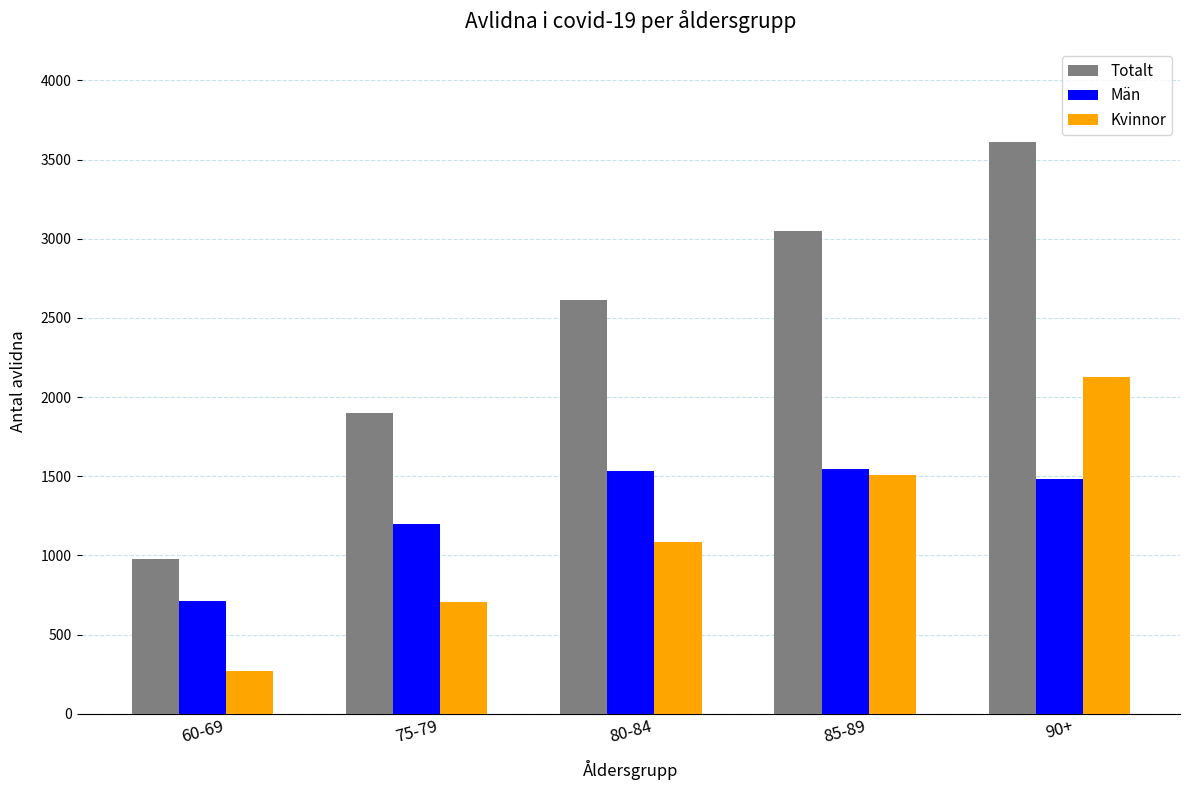

What position from the left is 80-84?

3